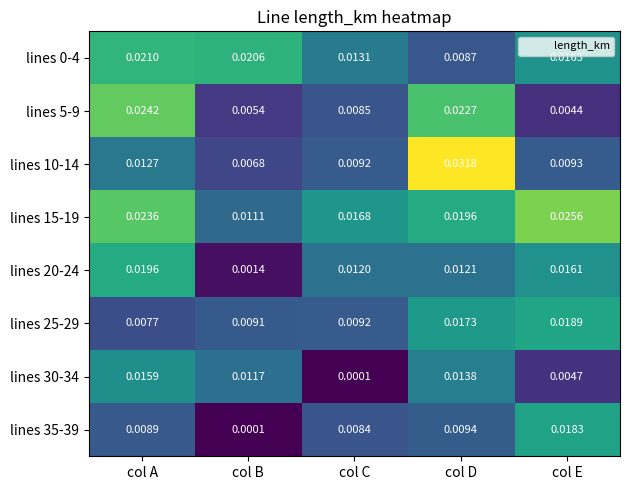

At which category is the sum across all series the highest?

col D